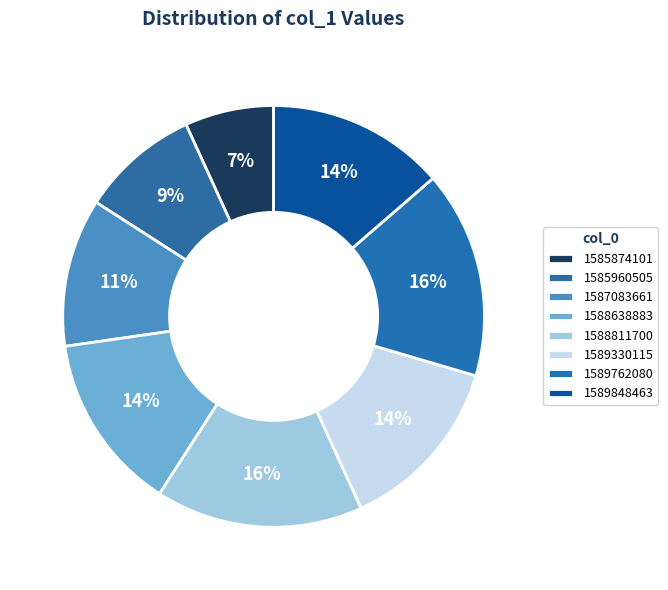

Count the number of slices in the pie.

8